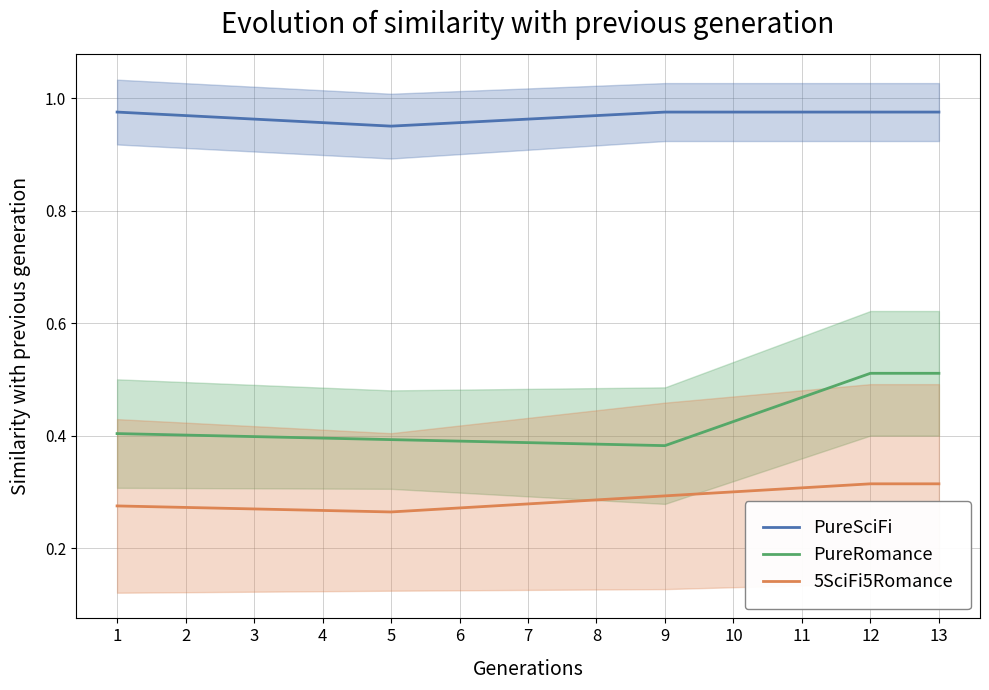

What is the value of the 5SciFi5Romance point at the 1st from the left?

0.3